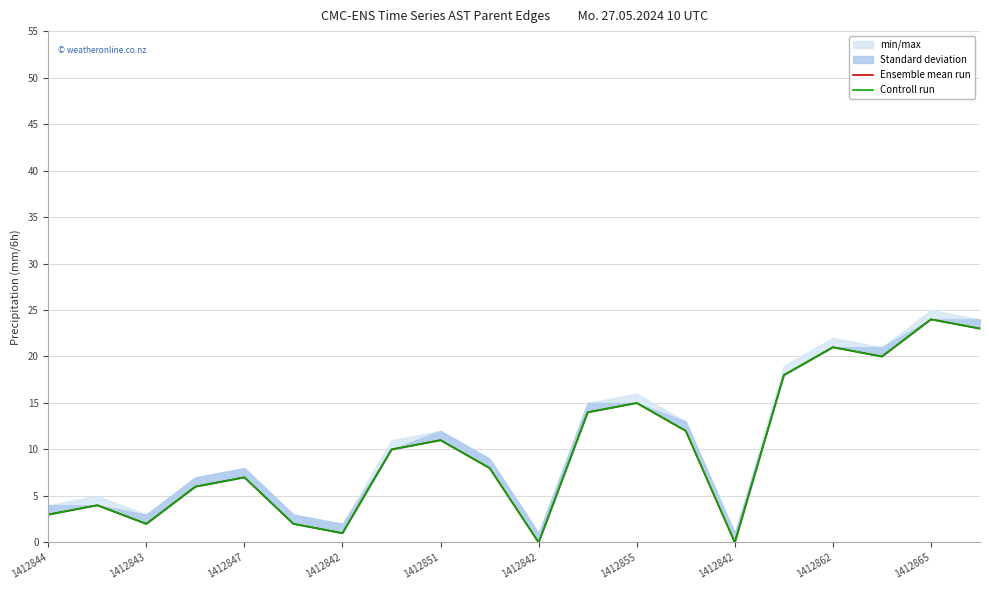

What is the value of the Controll run point at the 16th from the left?

18